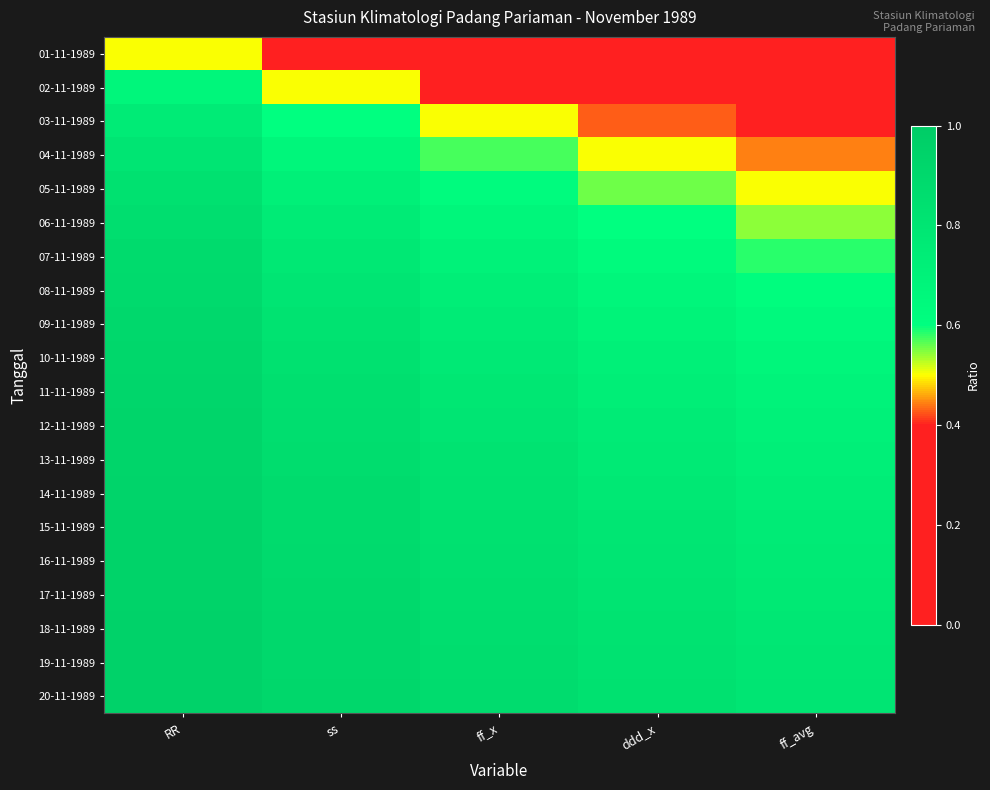

Which series has the widest spread of values?

02-11-1989